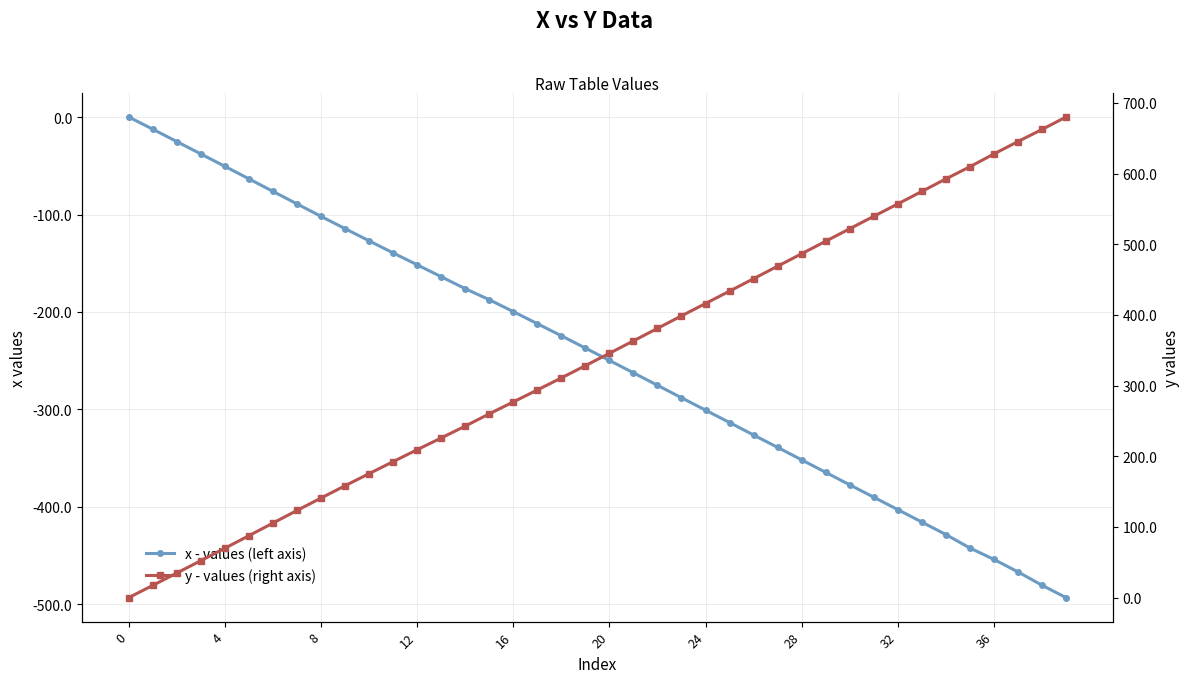

What is the difference between the second highest and second lowest values in the y - values (right axis) series?

645.2